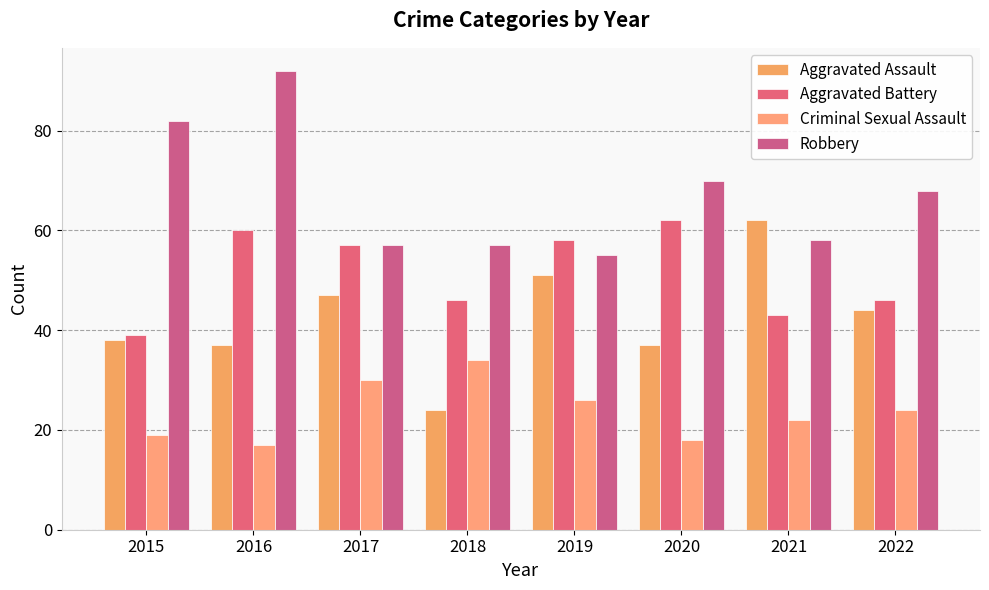

What is the sum of all Aggravated Battery values?

411